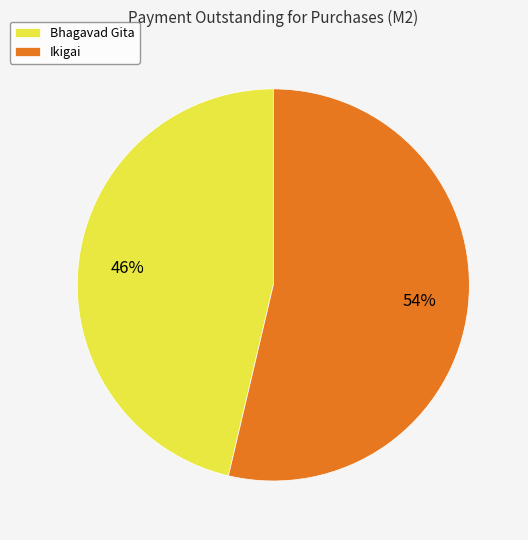

Which slice is the smallest?

Bhagavad Gita